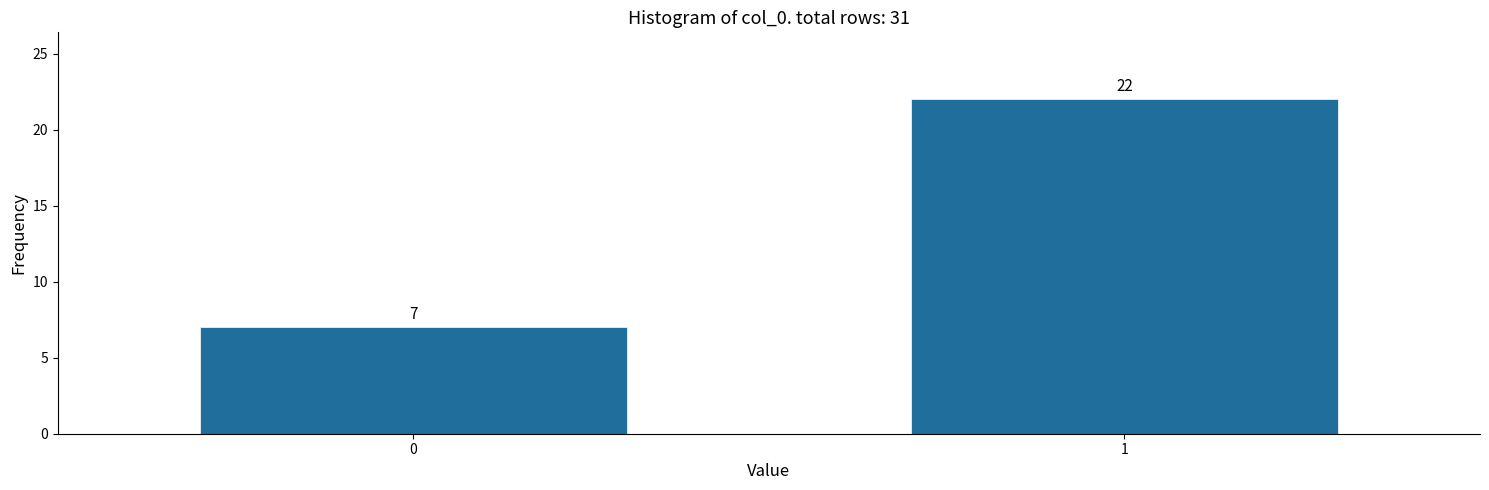

Reading left to right, what are all the values shown in this chart?

0=7	1=22